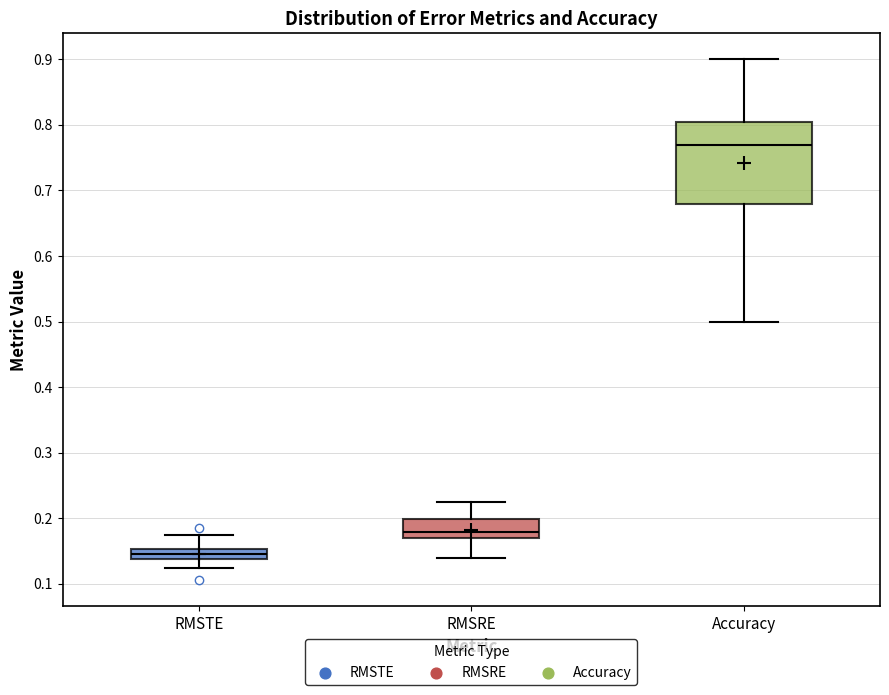

Where is the upper edge of the box for RMSRE on the y-axis? The values are not printed on the chart, so give them approximately, as read against the axis.

0.20